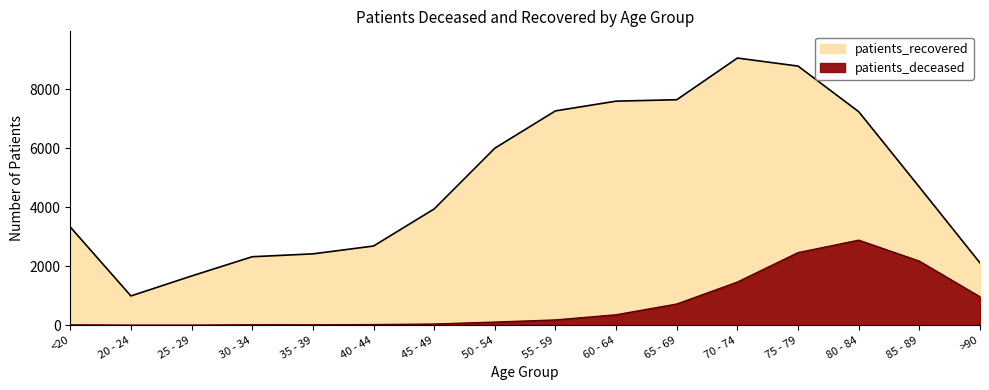

Does the chart have visible grid lines?

No